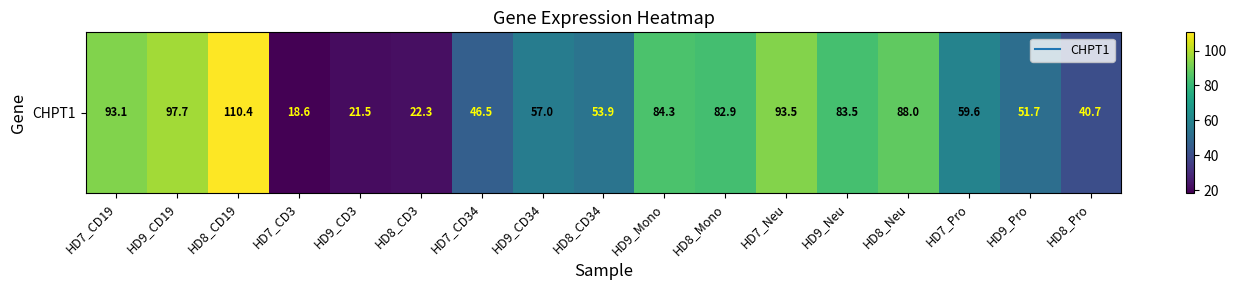

True or false: the data shows 93.1 at HD7_CD19.

True